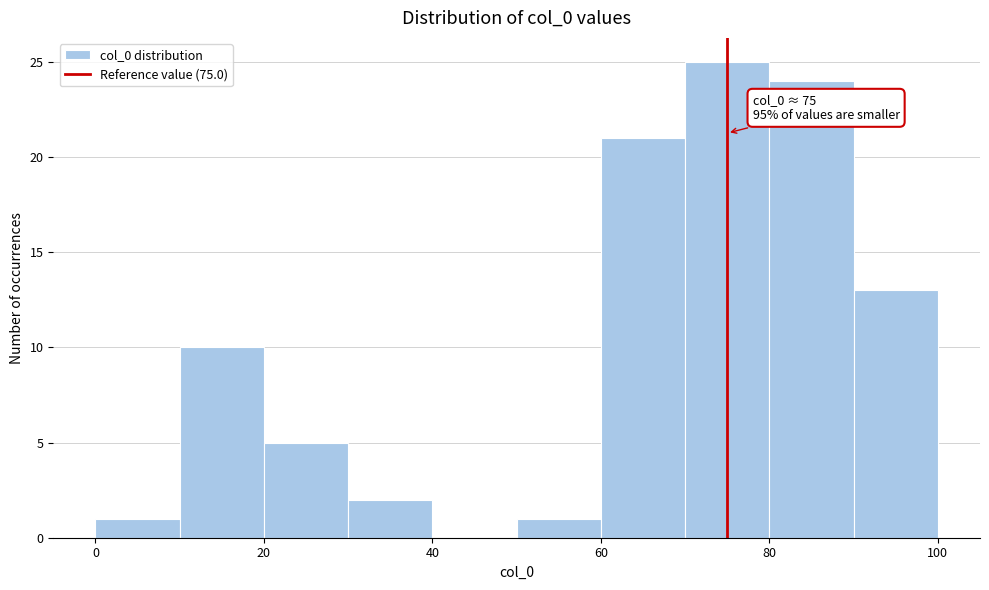

Which range on the x-axis has the tallest bar?

70 to 80